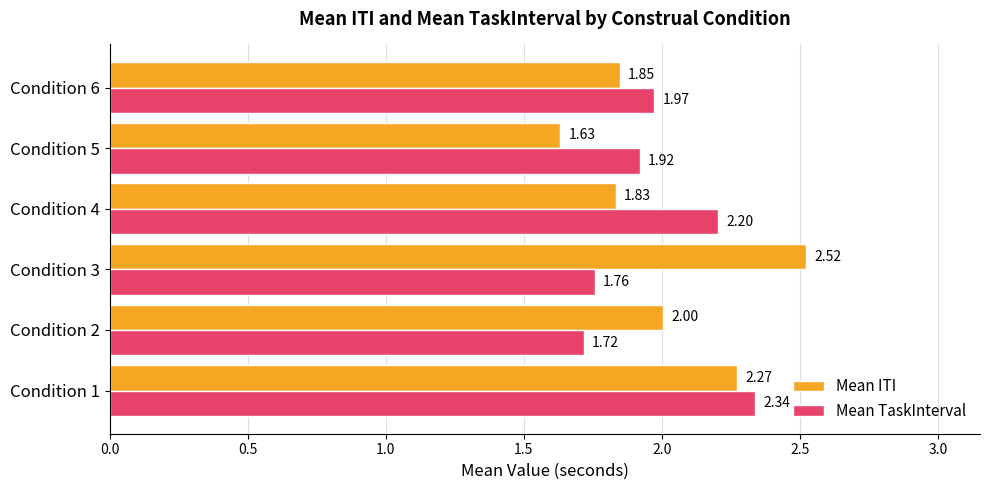

Which series has the widest spread of values?

Mean ITI